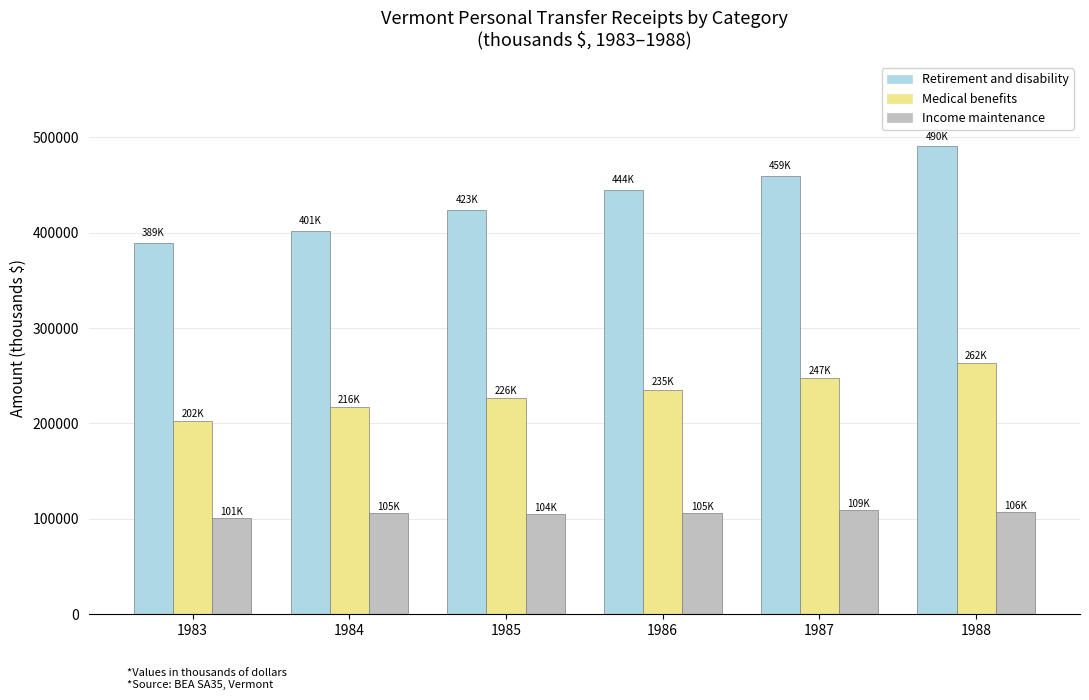

What is the spread (max minus min) of values at 1983?

287830